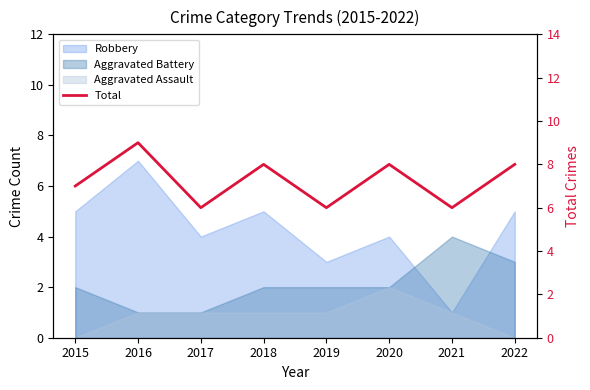

How many lines are shown in the chart?

1